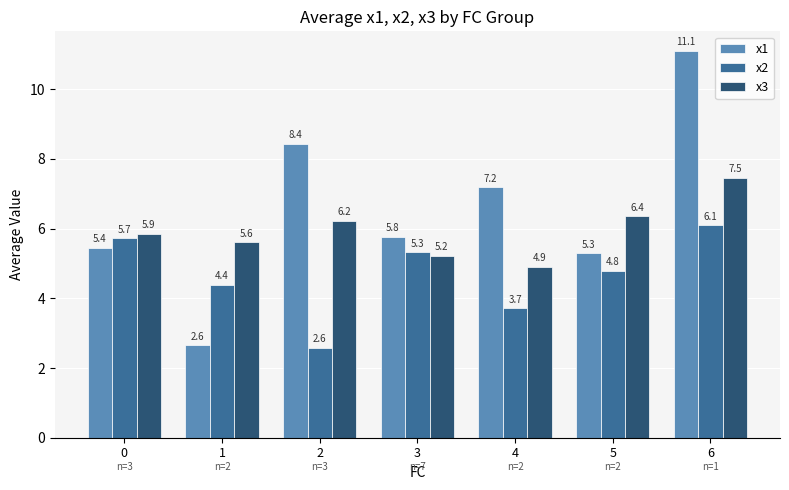

How many values in the x3 series are below 5?

1